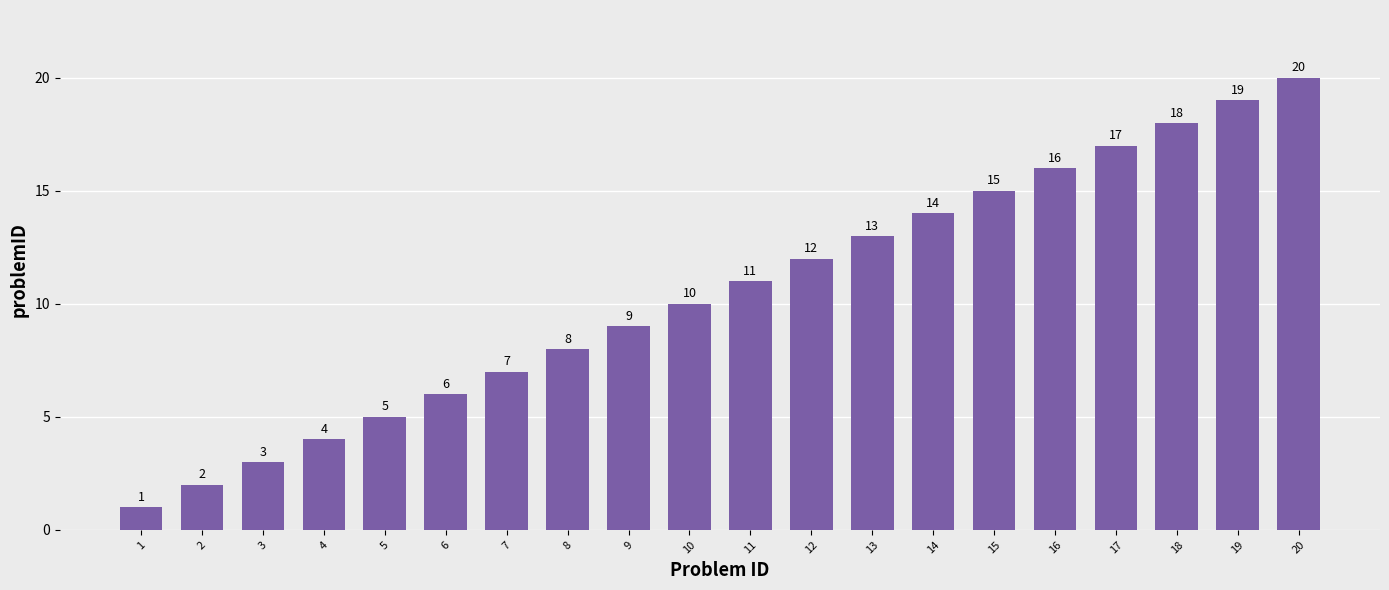

What is the difference between the values at 11 and 1?

10